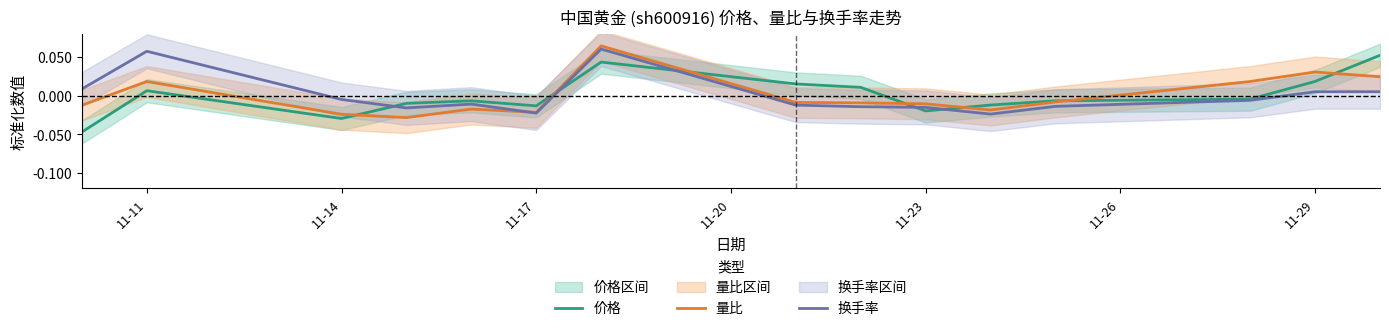

Does the chart display data point markers on the line(s)?

No